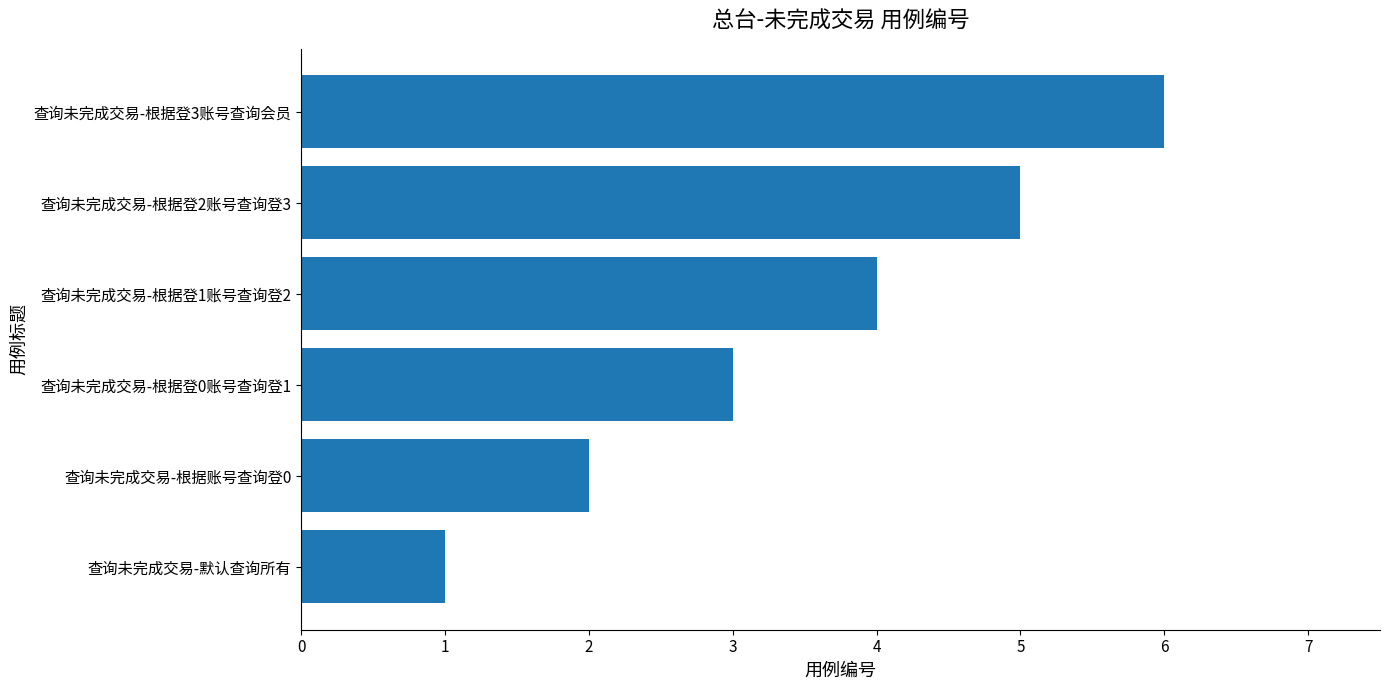

How many bars are there in total?

6